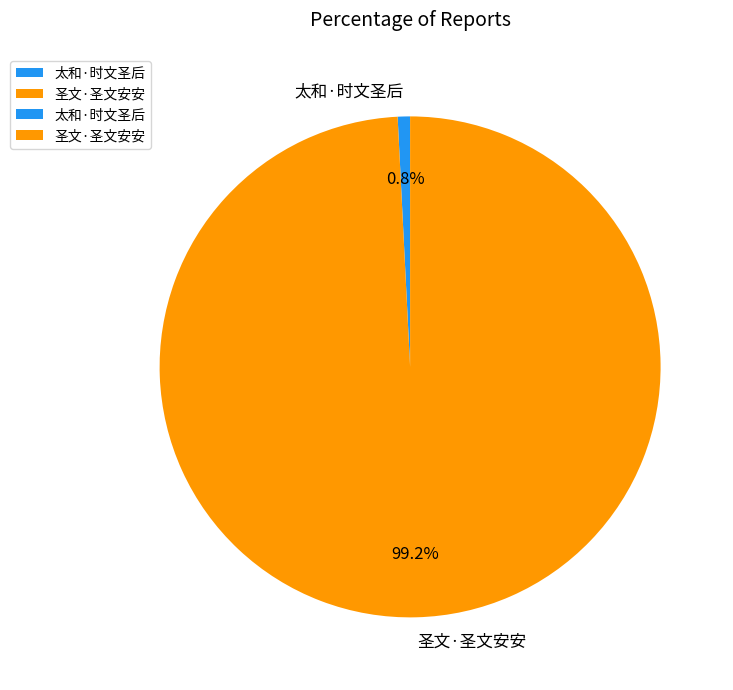

Which slice is the smallest?

太和·时文圣后